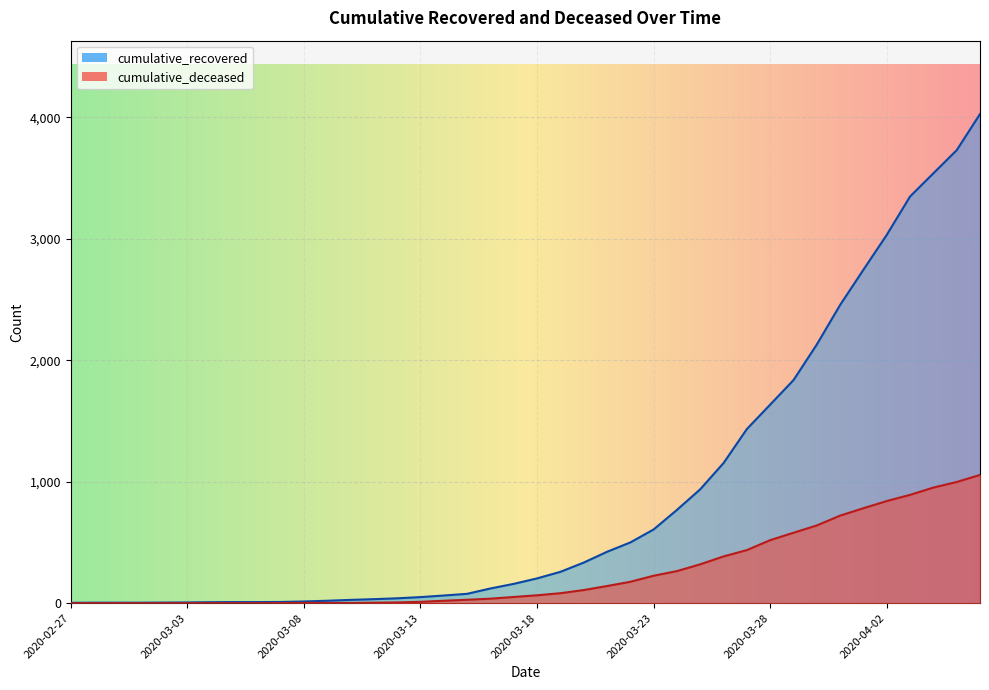

True or false: cumulative_deceased and cumulative_recovered intersect in this chart.

False